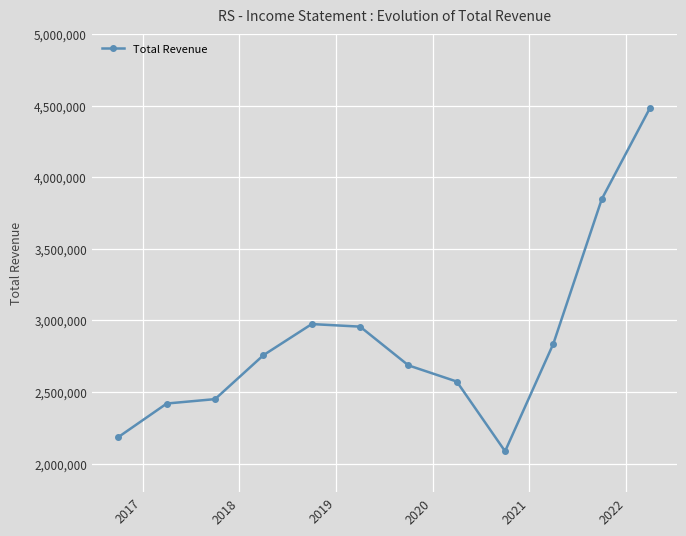

What is the smallest value displayed?

2085600